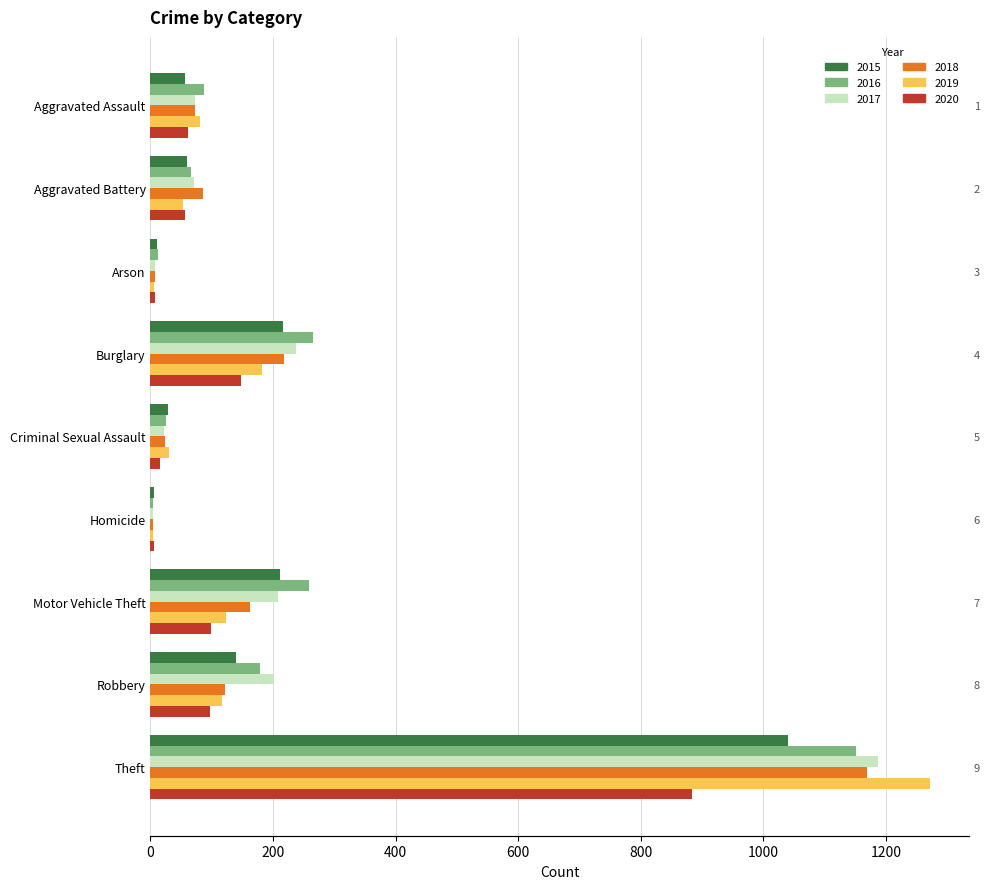

What position from the left is Robbery?

8